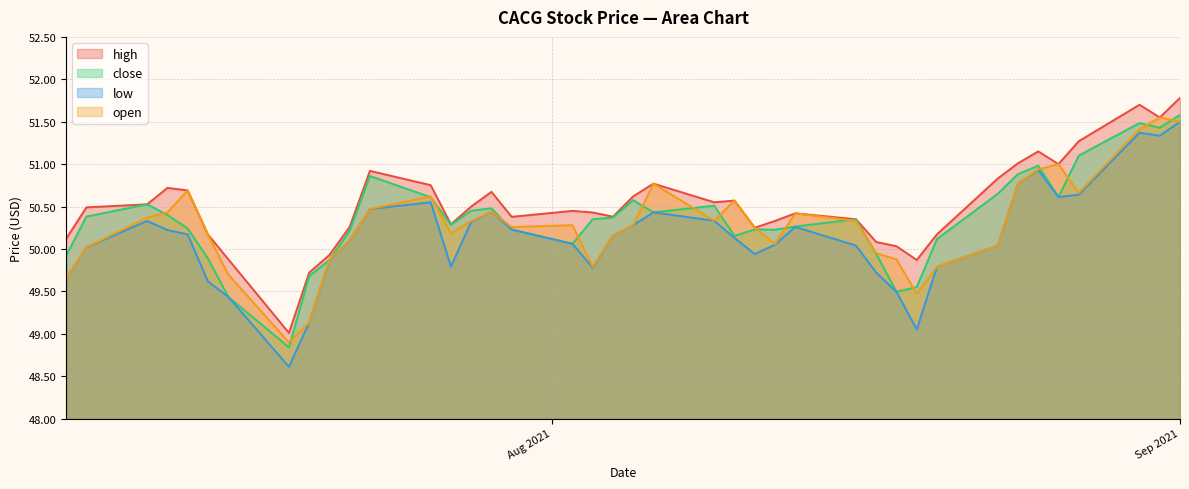

Which series has the largest range (max minus min)?

low